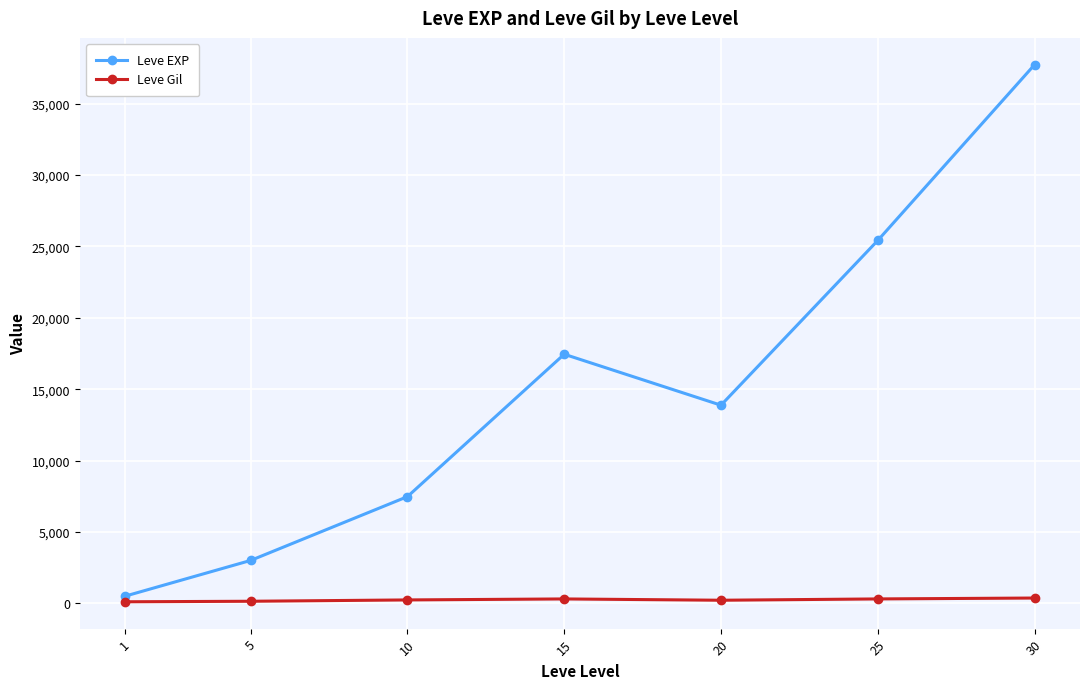

Which series has the largest total across all categories?

Leve EXP